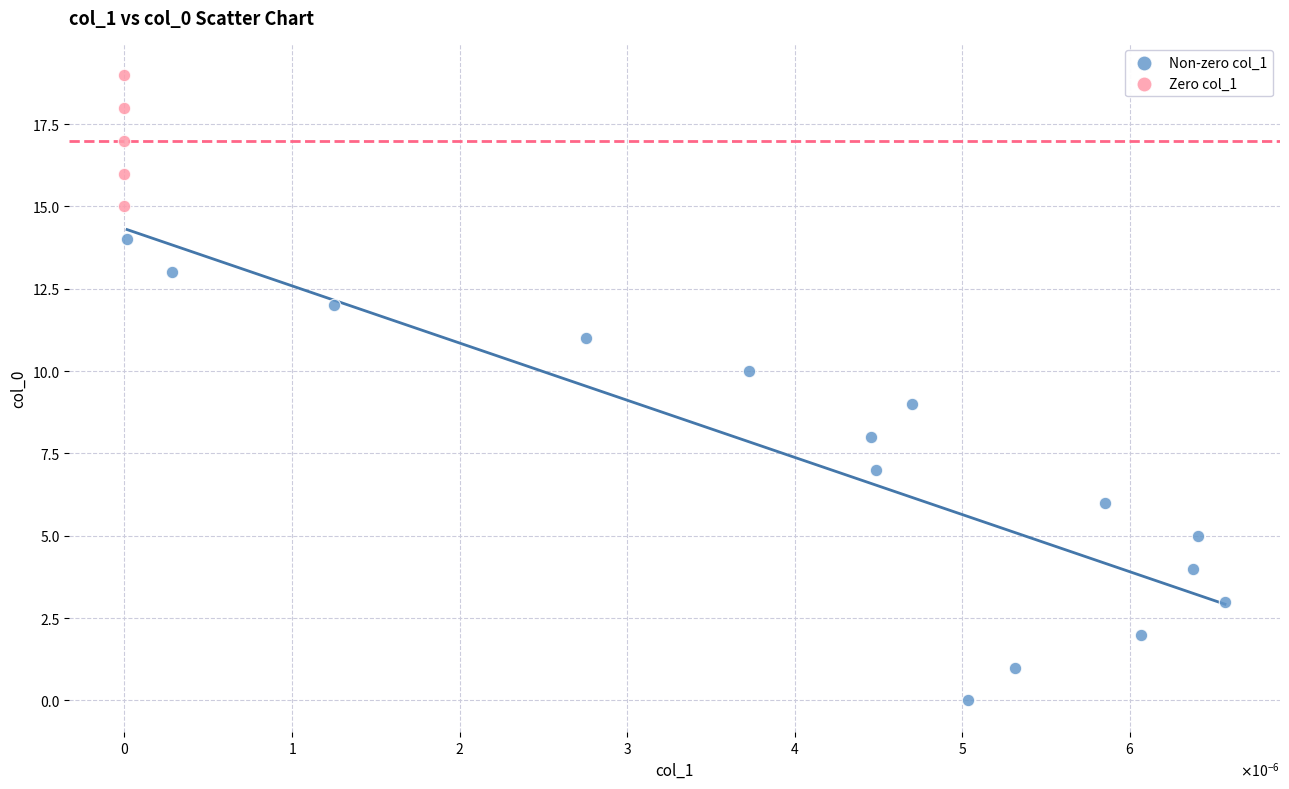

Which series reaches the maximum Y coordinate?

Zero col_1